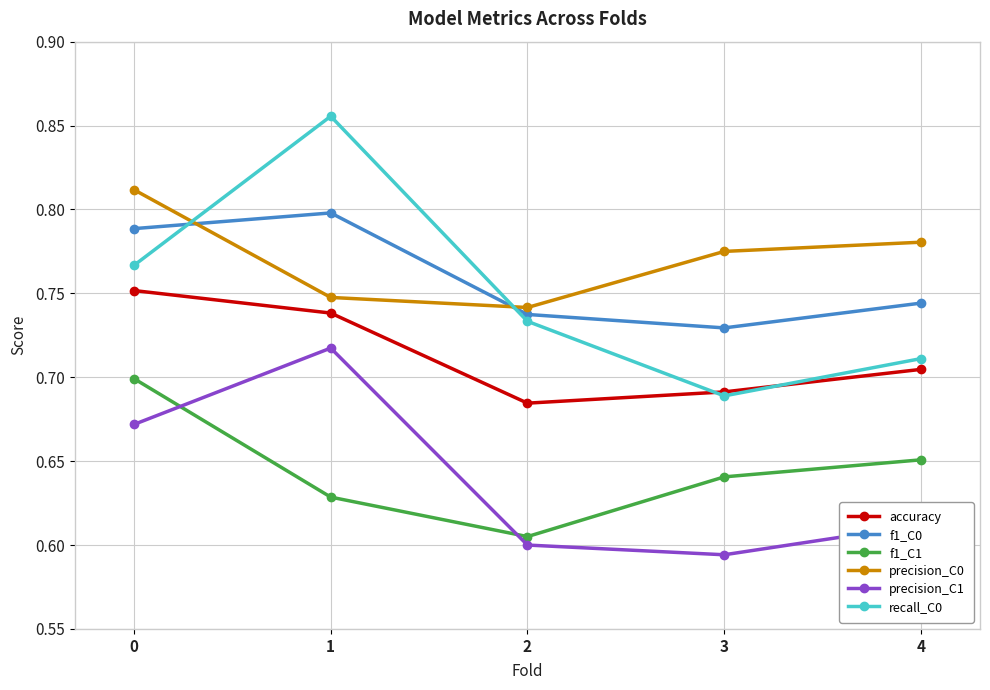

Which category has the lowest value in the precision_C1 series?

3